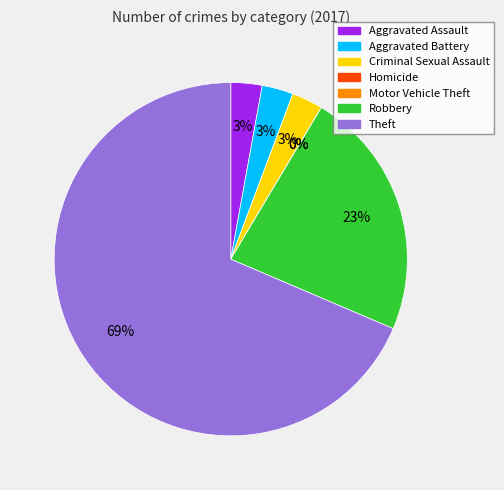

How much of the chart is everything except Robbery?

77.1%